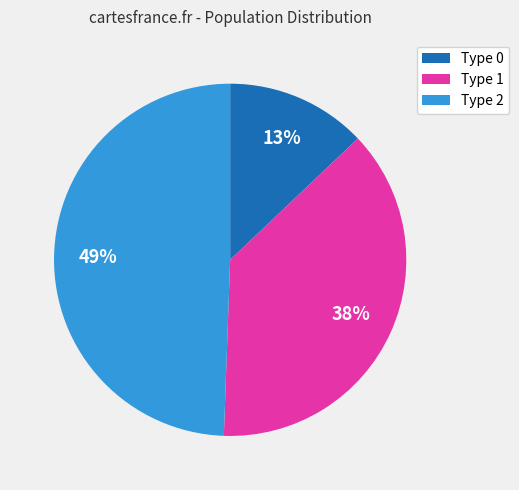

To the nearest percent, what percentage of the pie is Type 0?

13%